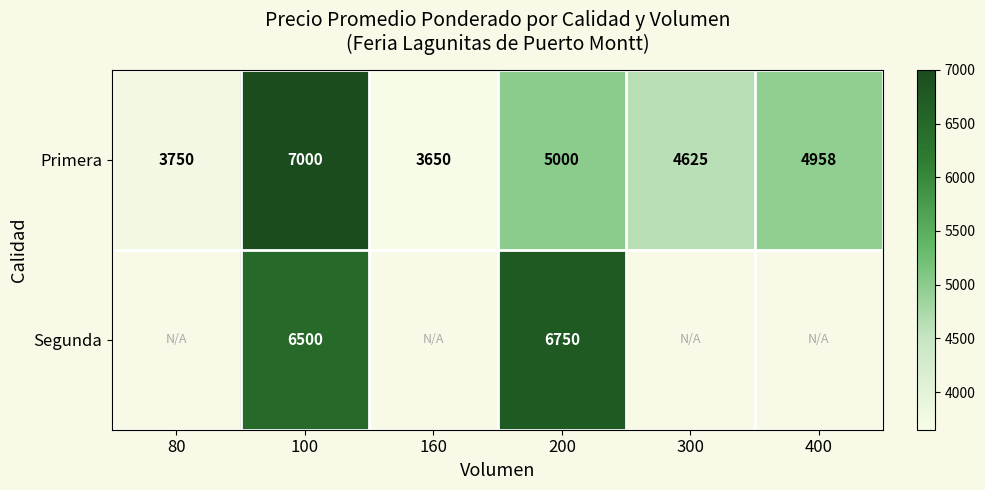

Is it true that Segunda equals 1922 at 200?

False